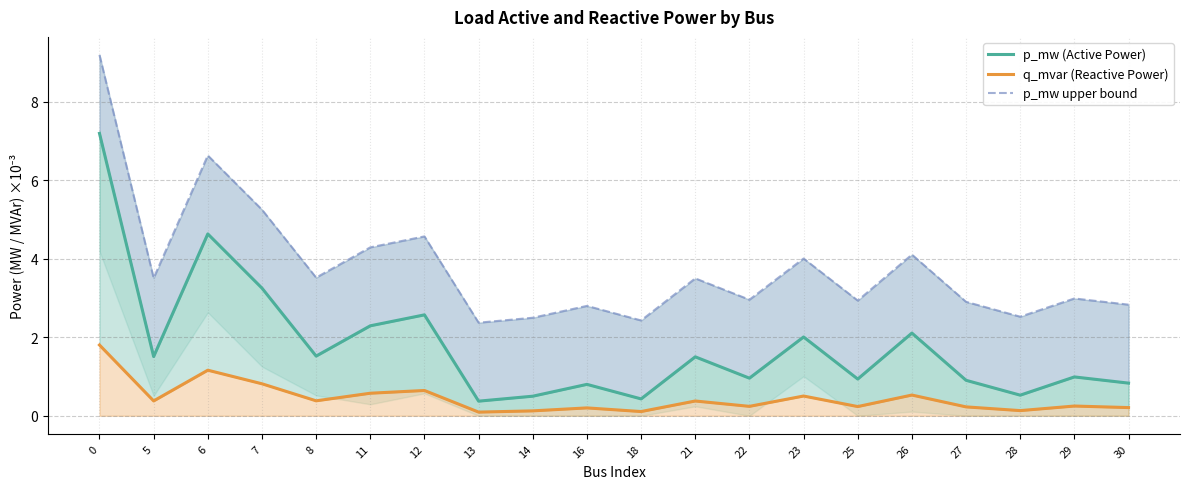

True or false: p_mw (Active Power) and p_mw upper bound cross at least once.

False